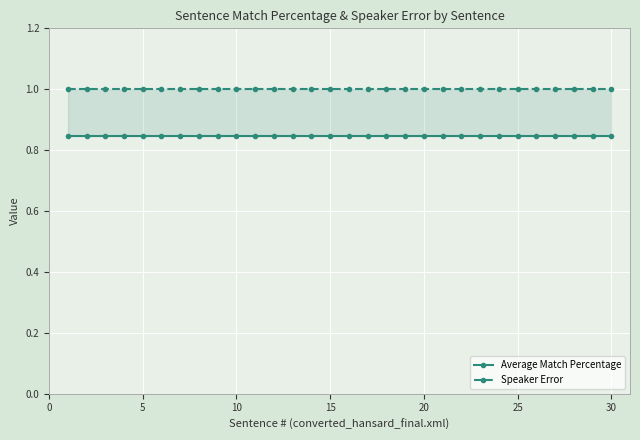

True or false: Average Match Percentage has more than 2 points higher than both neighbors.

False